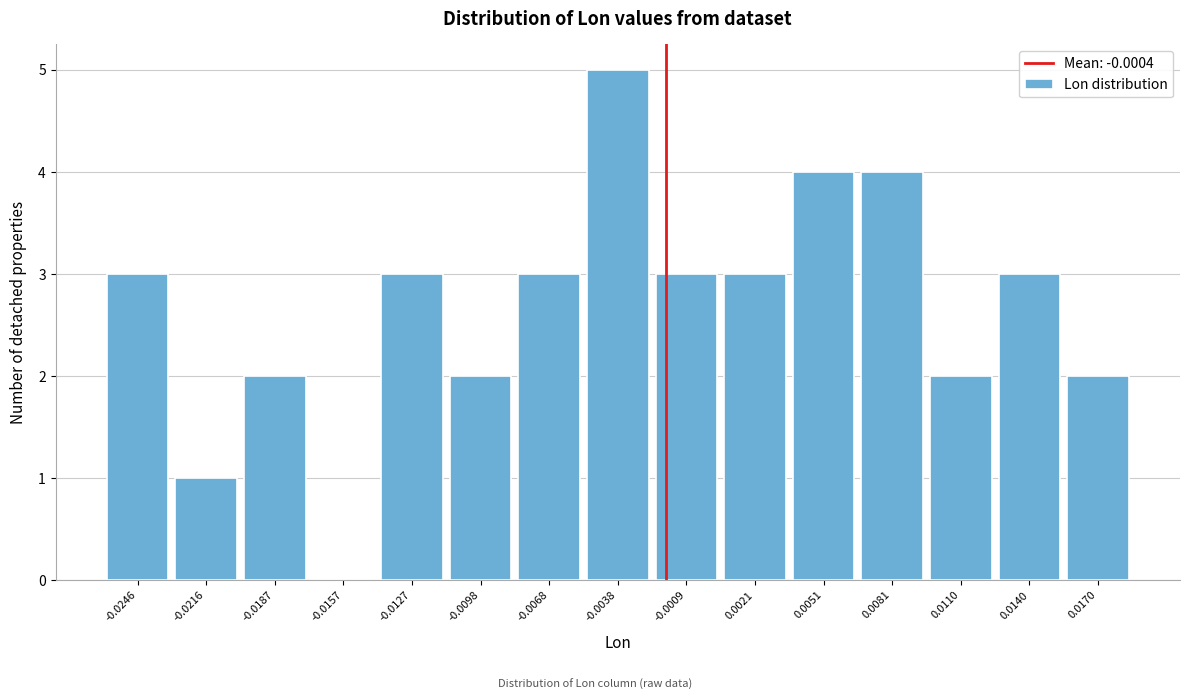

Reading right to left, list all the values displayed in this chart.

0.0170=2	0.0140=3	0.0110=2	0.0081=4	0.0051=4	0.0021=3	-0.0009=3	-0.0038=5	-0.0068=3	-0.0098=2	-0.0127=3	-0.0157=0	-0.0187=2	-0.0216=1	-0.0246=3